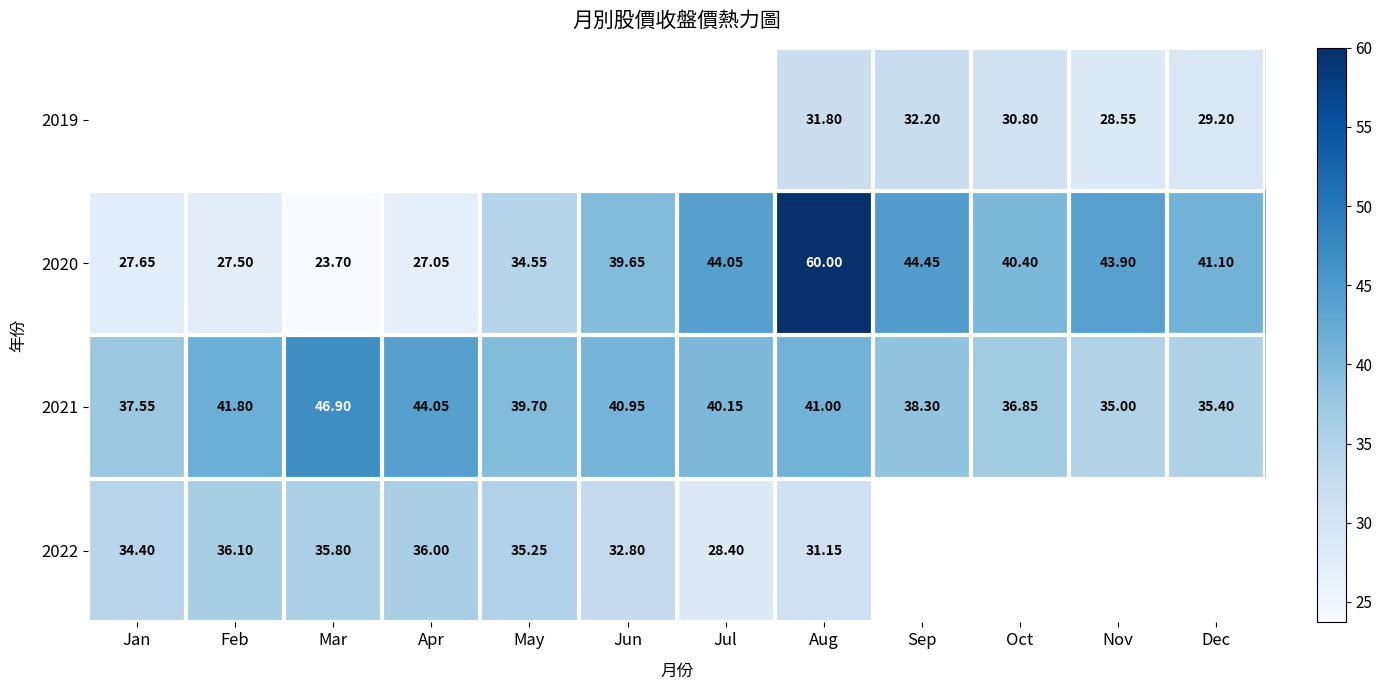

The value of 2019 at Aug is 43.1. True or false?

False